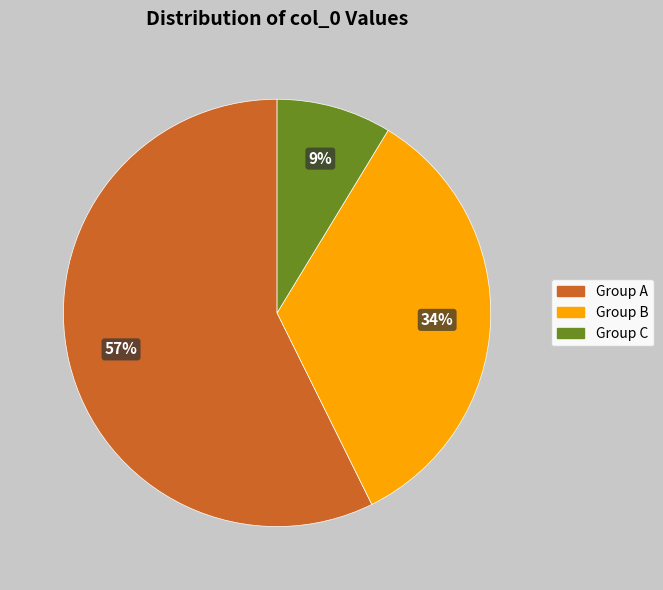

To the nearest percent, what is the difference between the Group C and Group B slice percentages?

25%